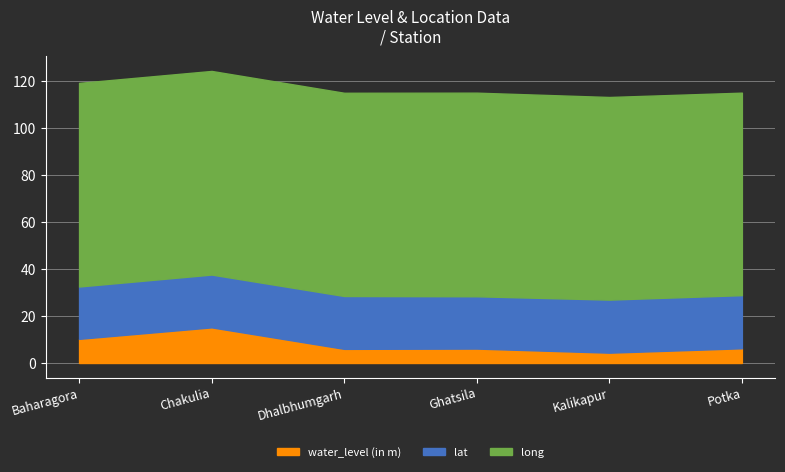

How many lines are shown in the chart?

3